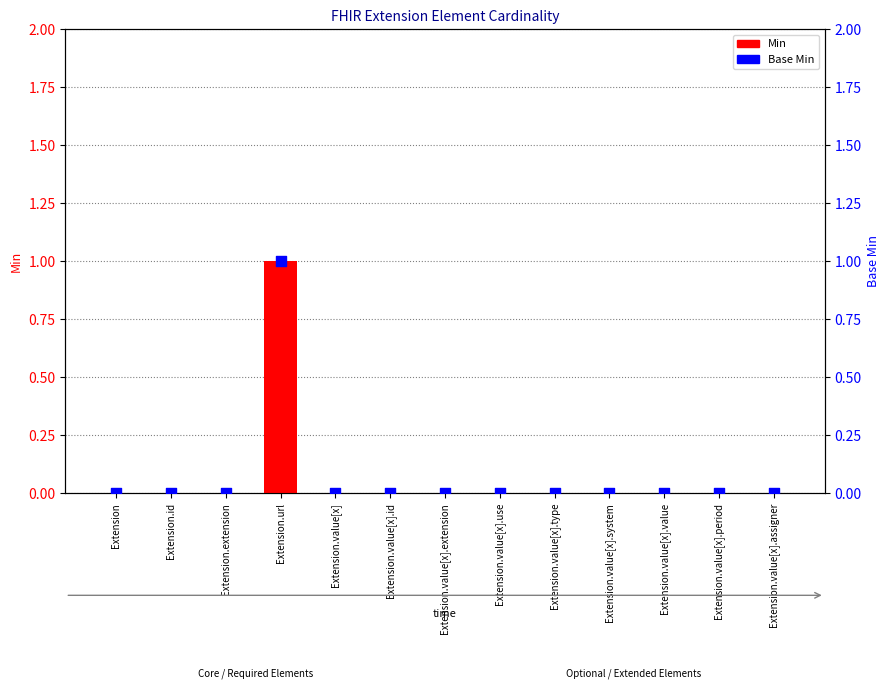

Which series has the widest spread of Y values?

Min